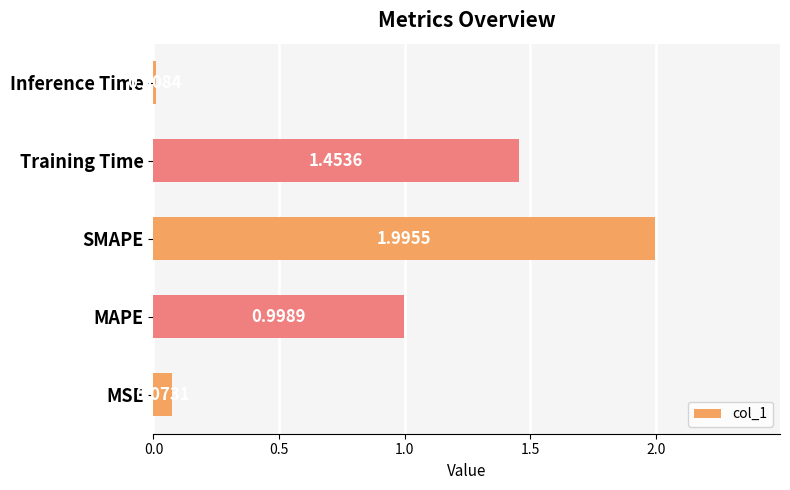

What is the maximum value shown in the chart?

2.0